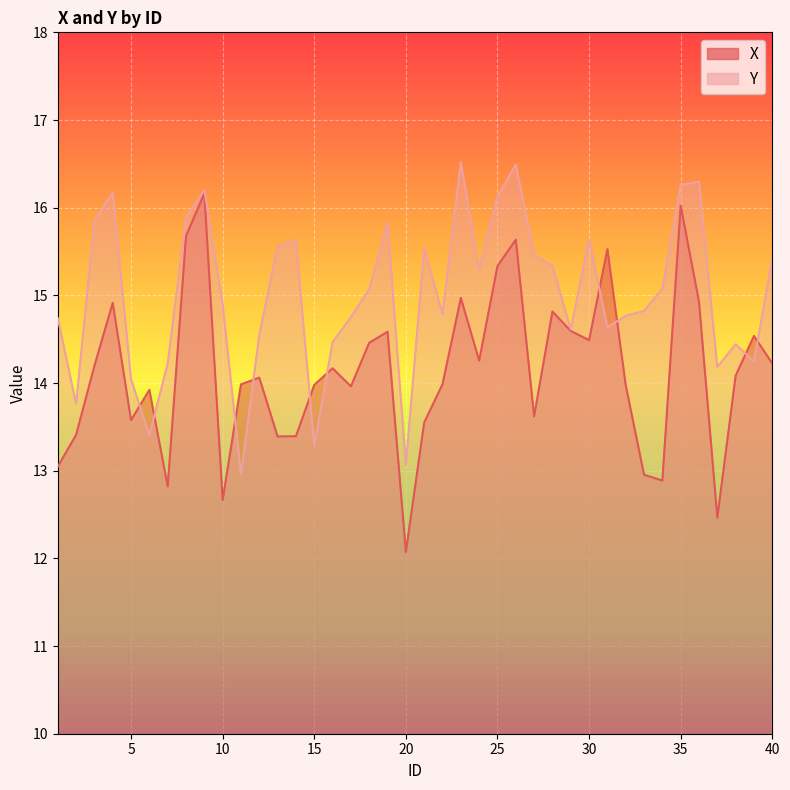

At how many categories does at least one series exceed 16?

7